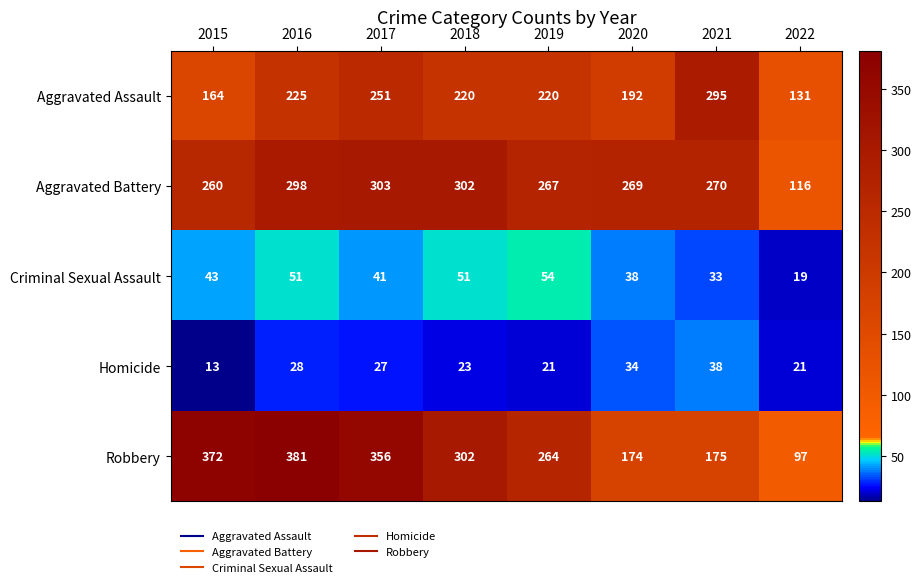

What is the spread (max minus min) of values at 2020?

235